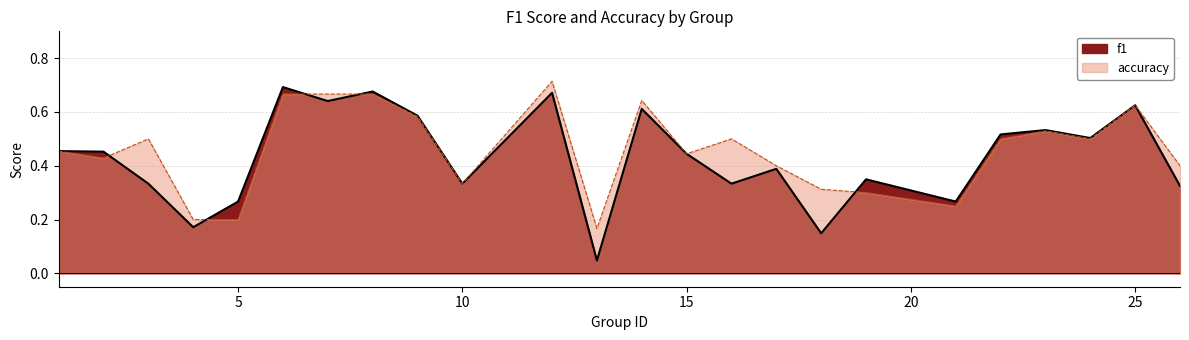

What is the average value of the f1 series?

0.4